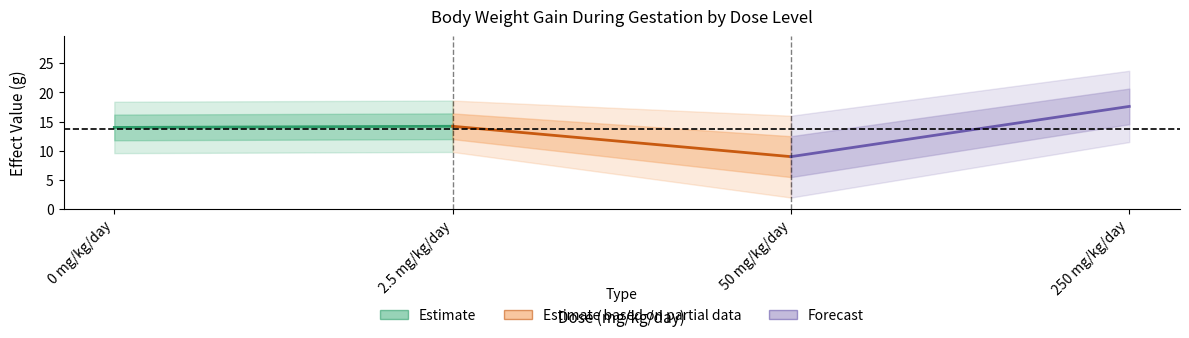

What is the sum of all Estimate based on partial data values?

23.2